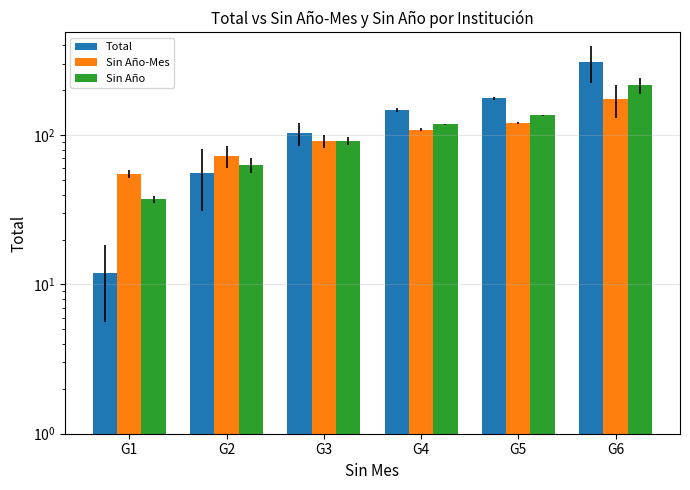

At which label does Total first exceed 146?

G4